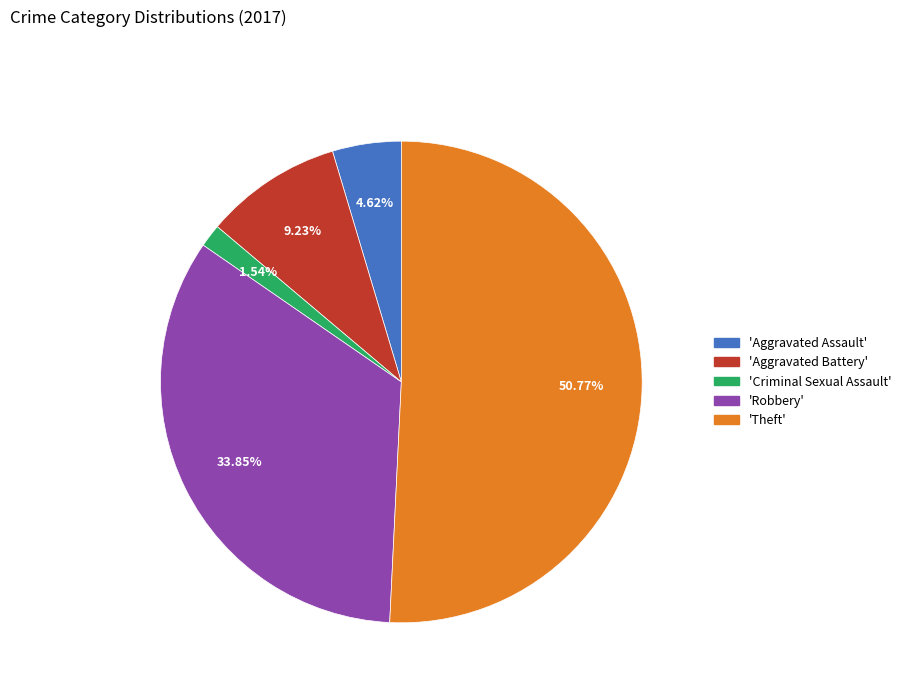

Is there a majority slice in this chart?

Yes